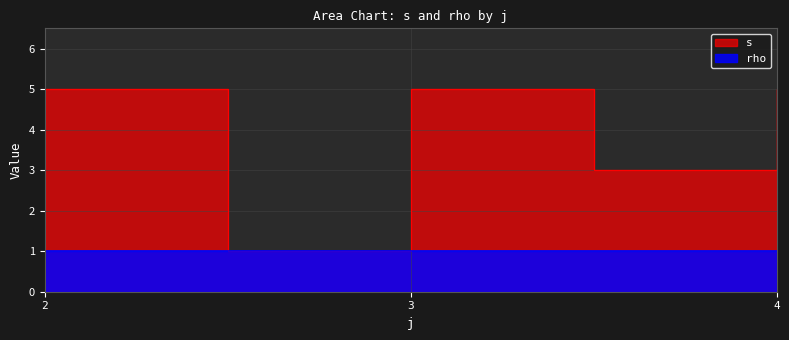

What is the sum of the values at 2 and 3?

8